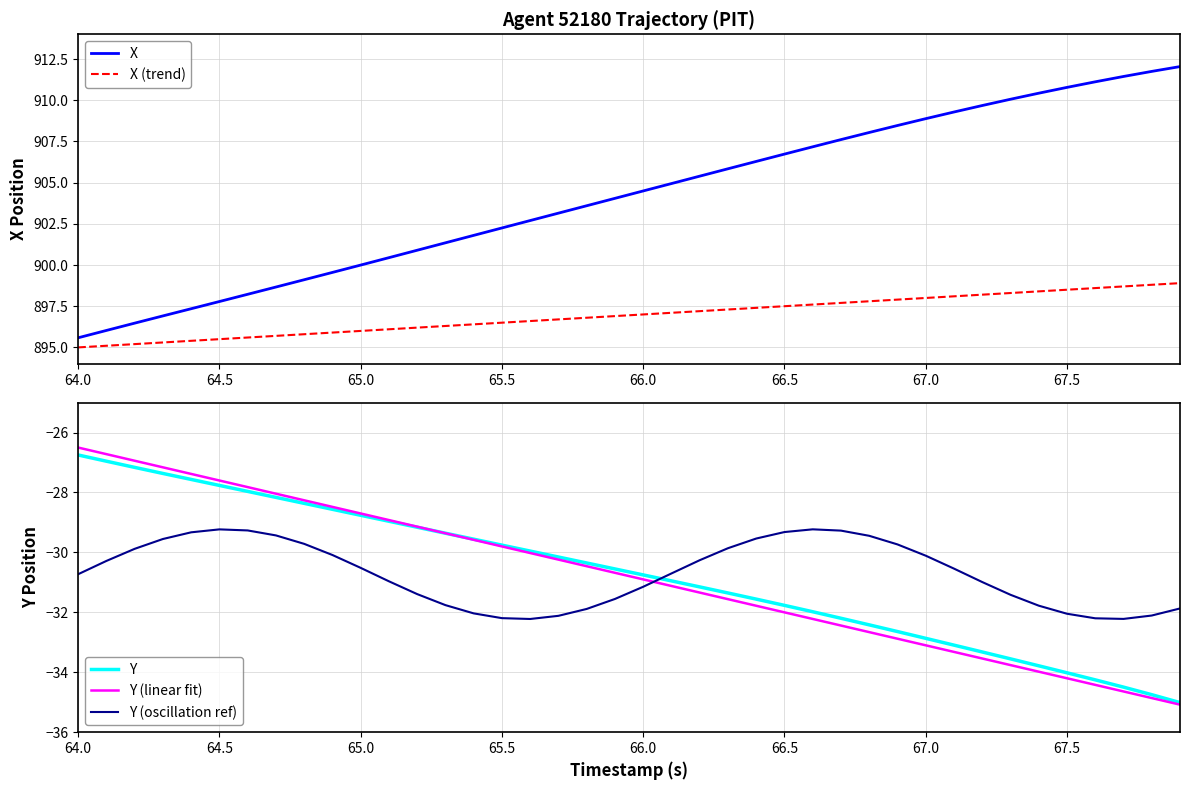

Is this an area chart (filled region under the line)?

No